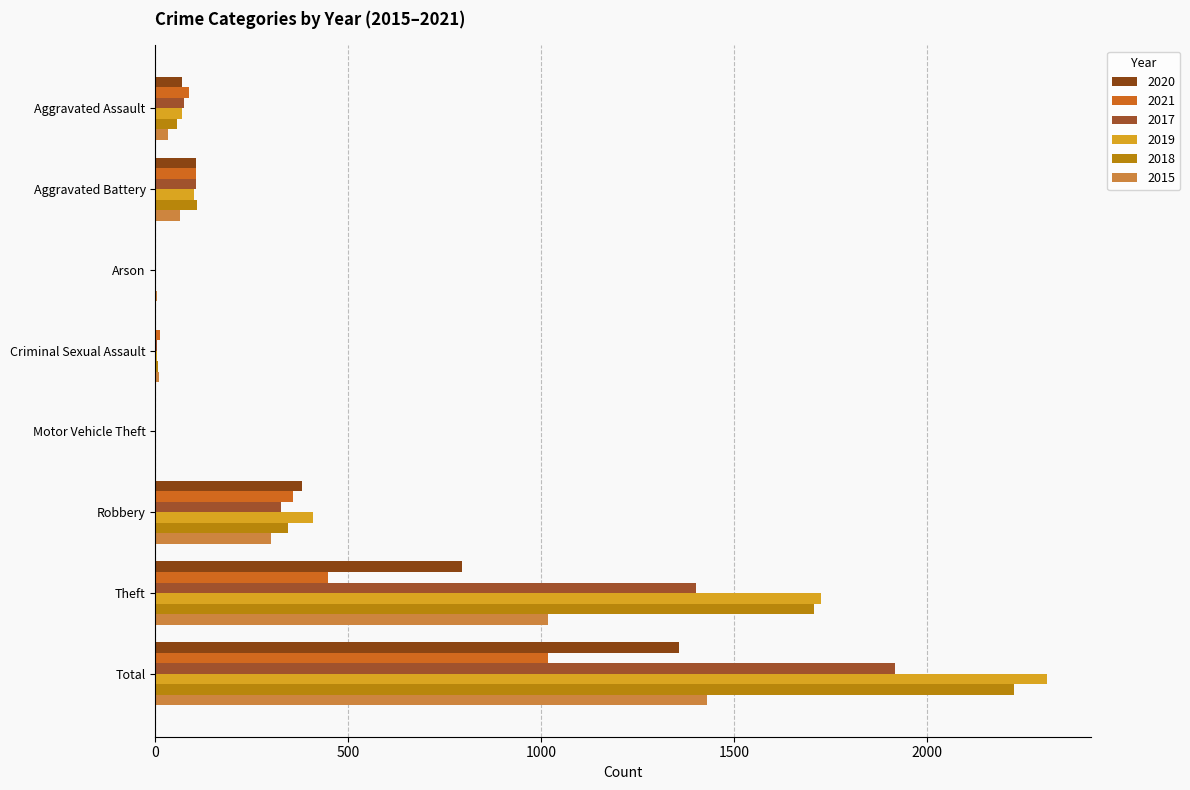

Is the value of 2020 at Motor Vehicle Theft greater than the value of 2021 at Aggravated Battery?

No